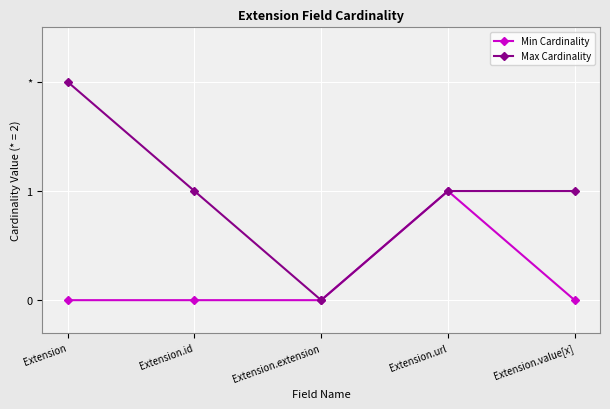

What is the spread (max minus min) of values at Extension.id?

1